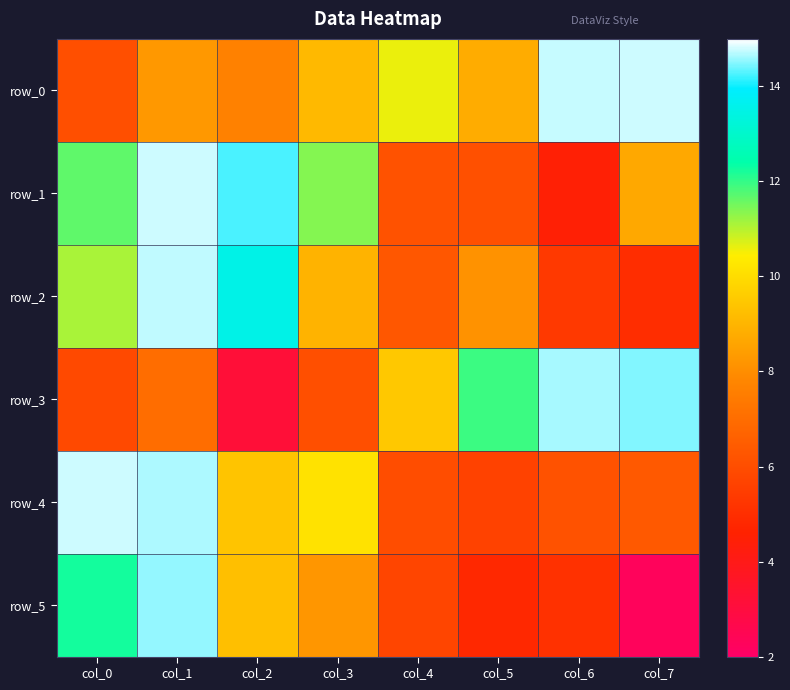

What is the spread (max minus min) of values at col_0?

8.9